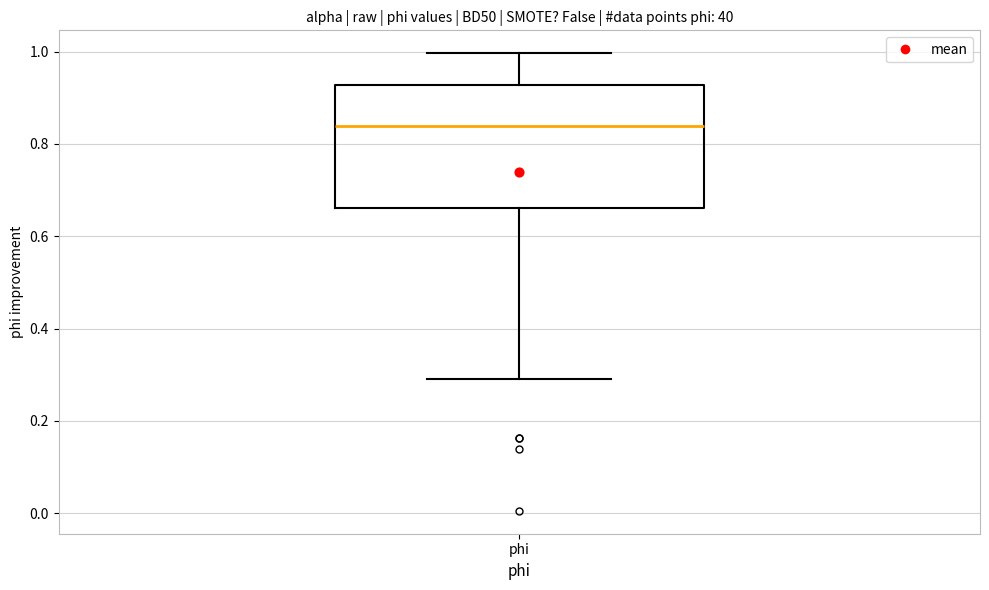

Transcribe this box plot: give where the median line is, the range the box spans, and where the two whiskers end, as read against the y-axis. The values are not printed on the chart, so give them approximately, as read against the axis.

median 0.84, box 0.66 to 0.92, whiskers 0.30 to 1.00